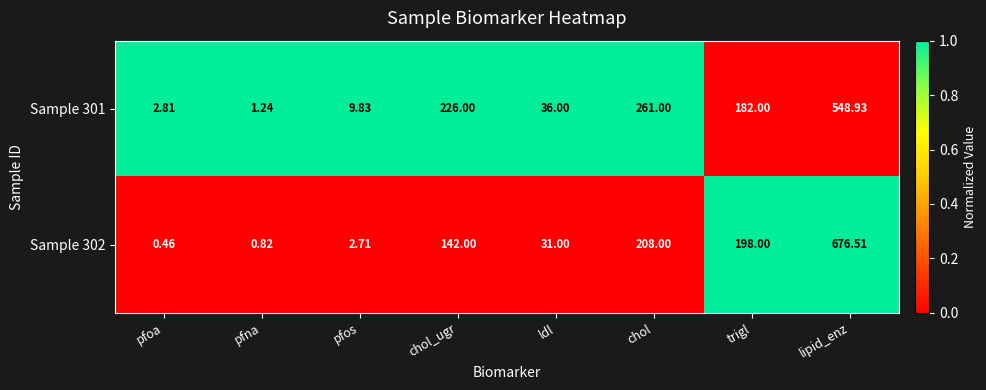

Where is Sample 302 nearest to the value 338?

chol